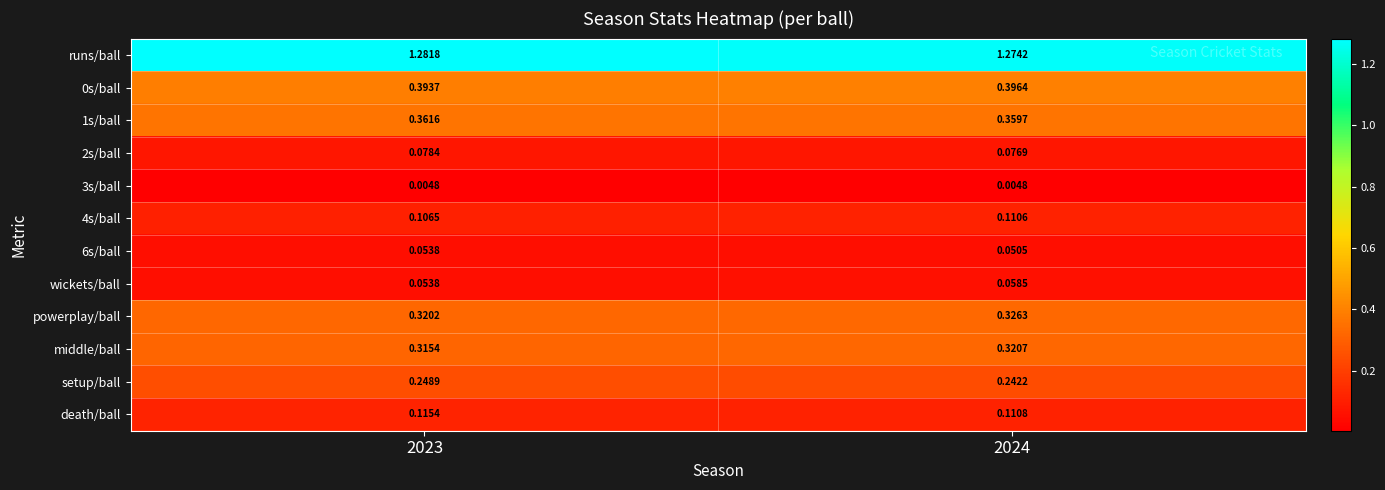

What is the total value across all series at 2024?

3.3